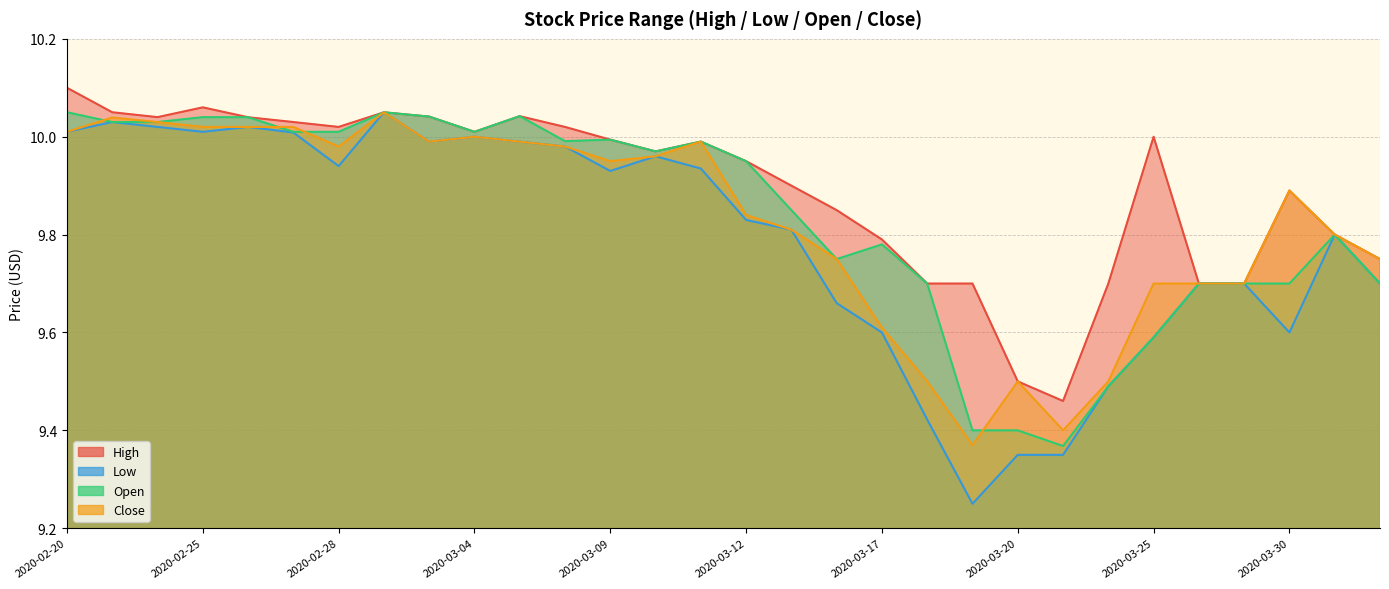

True or false: Close has a value of 9.4 at 2020-03-19.

True